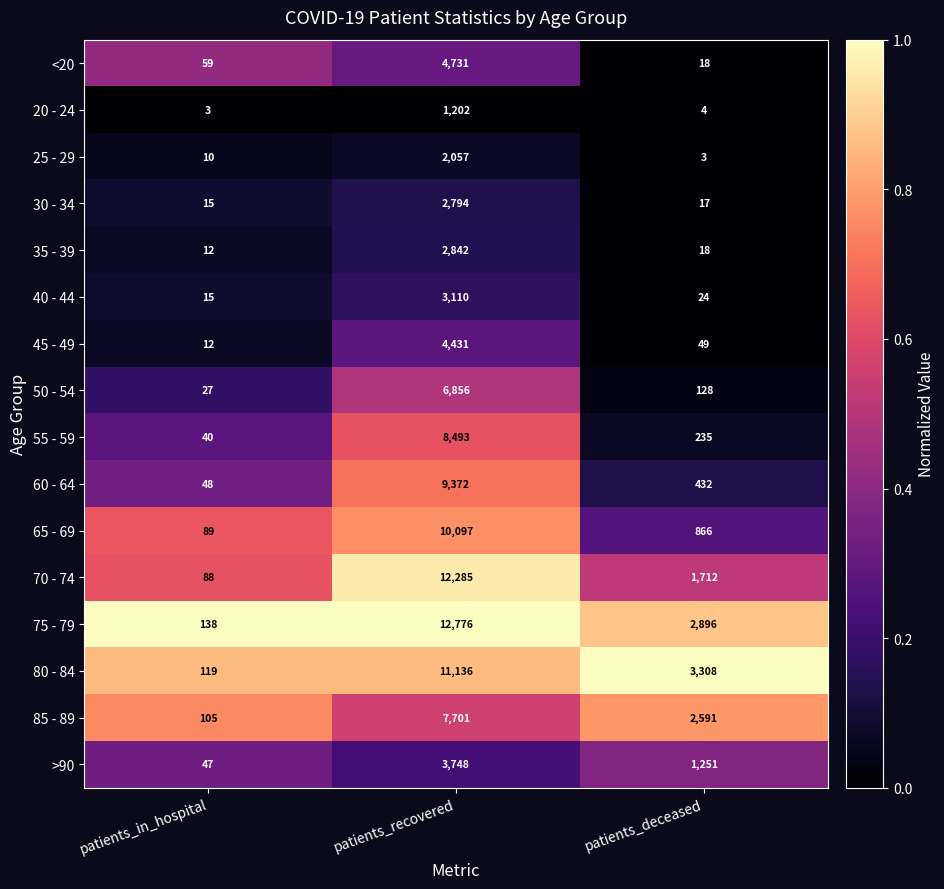

What is the total value across all series at patients_deceased?

13552